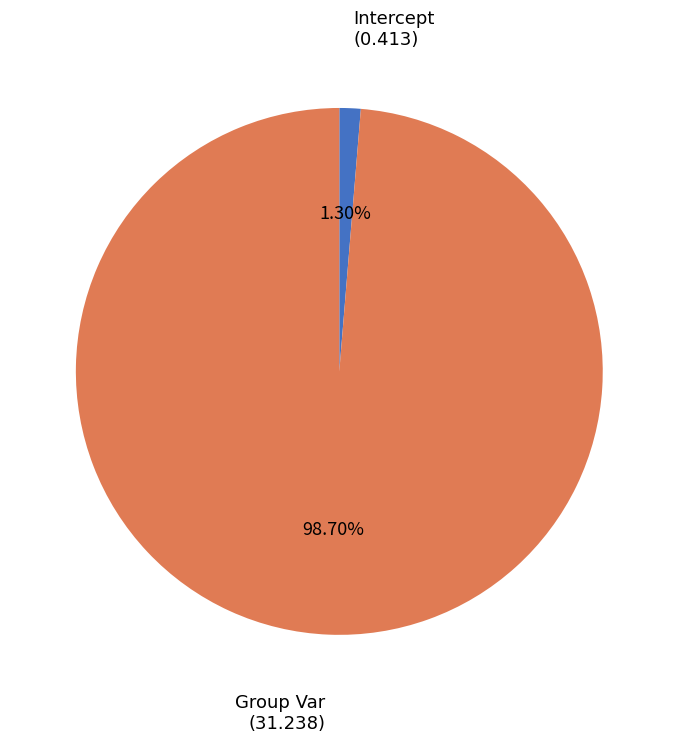

Is there a majority slice in this chart?

Yes